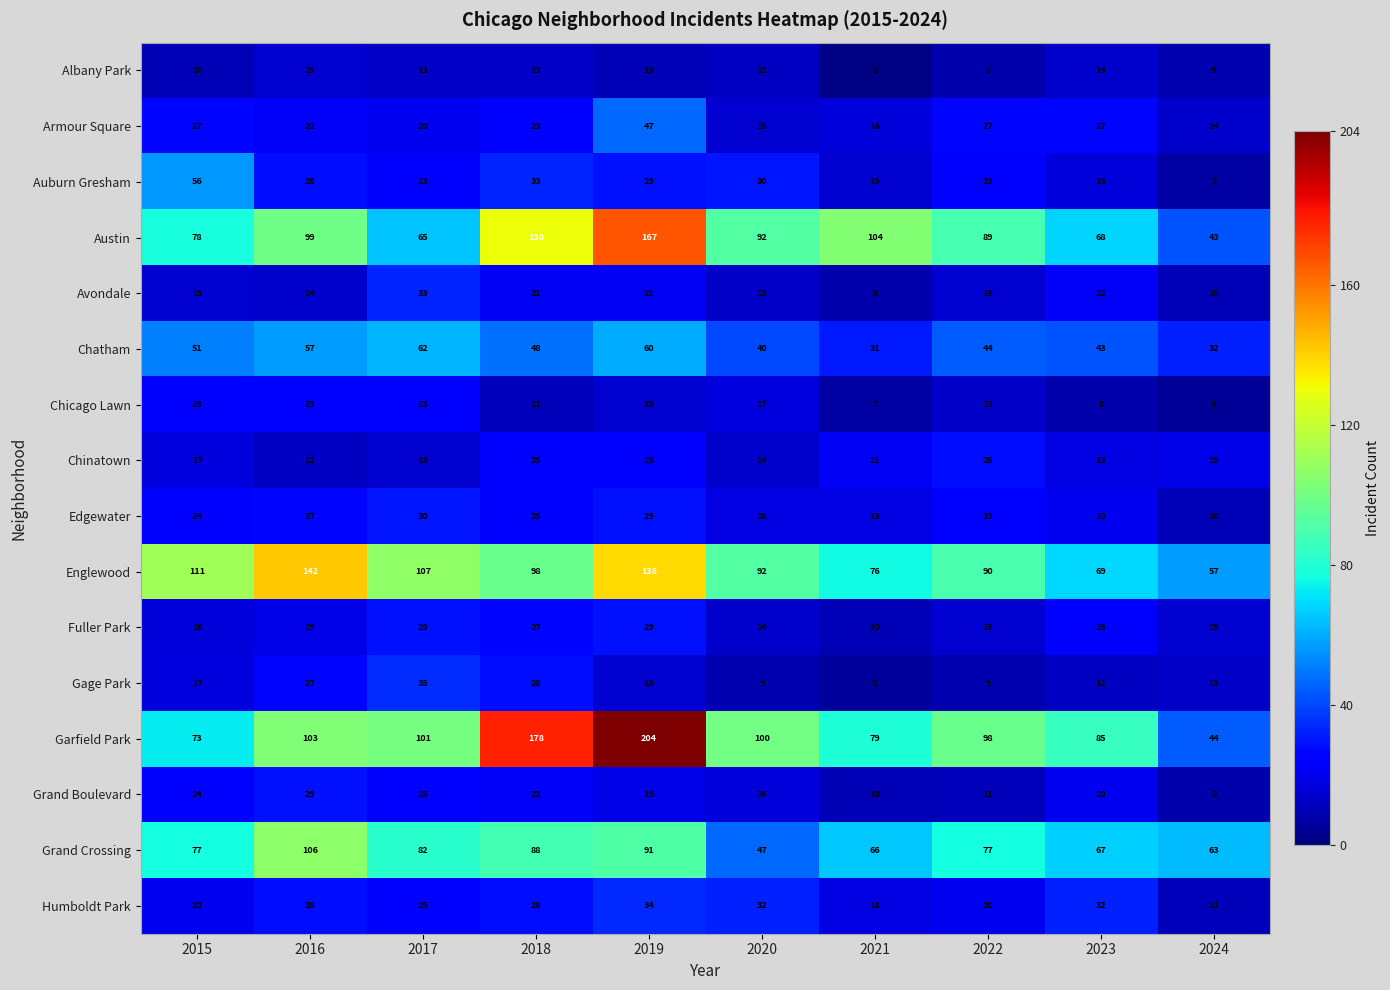

Which category has the highest value in the Garfield Park series?

2019